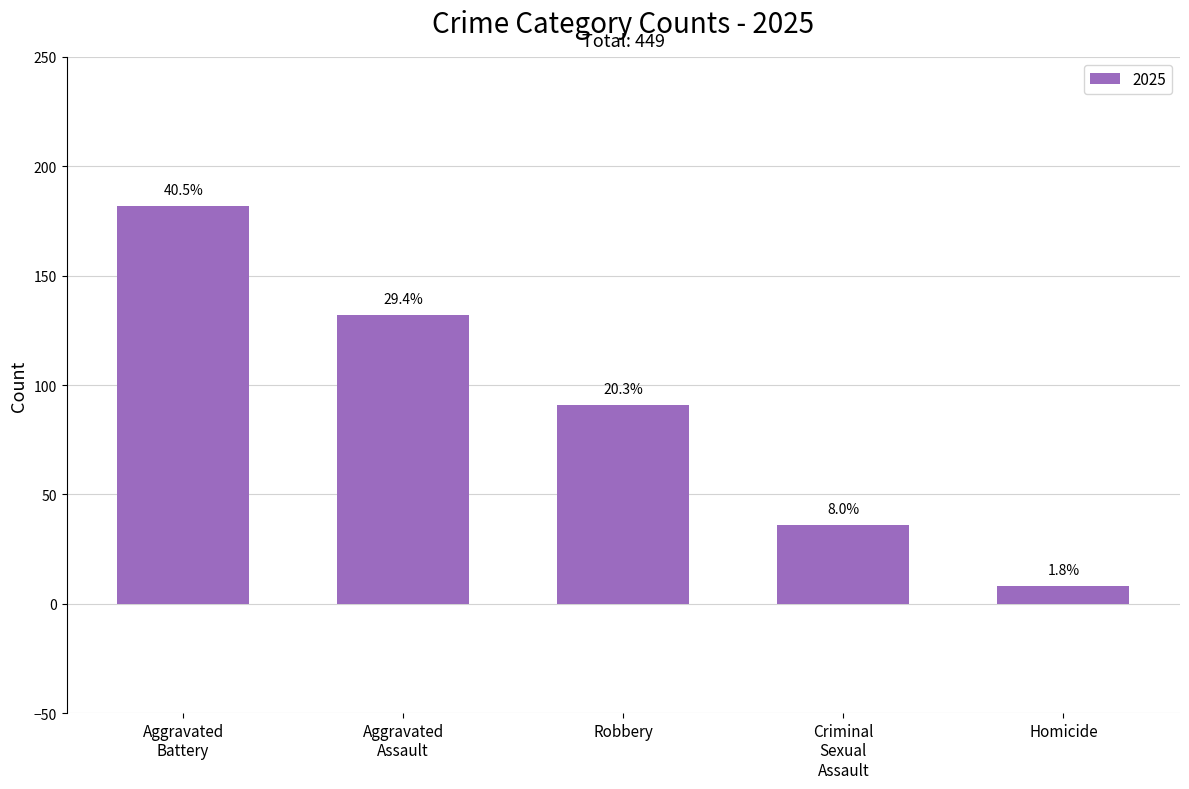

At which category does the chart reach its minimum across all series?

Homicide